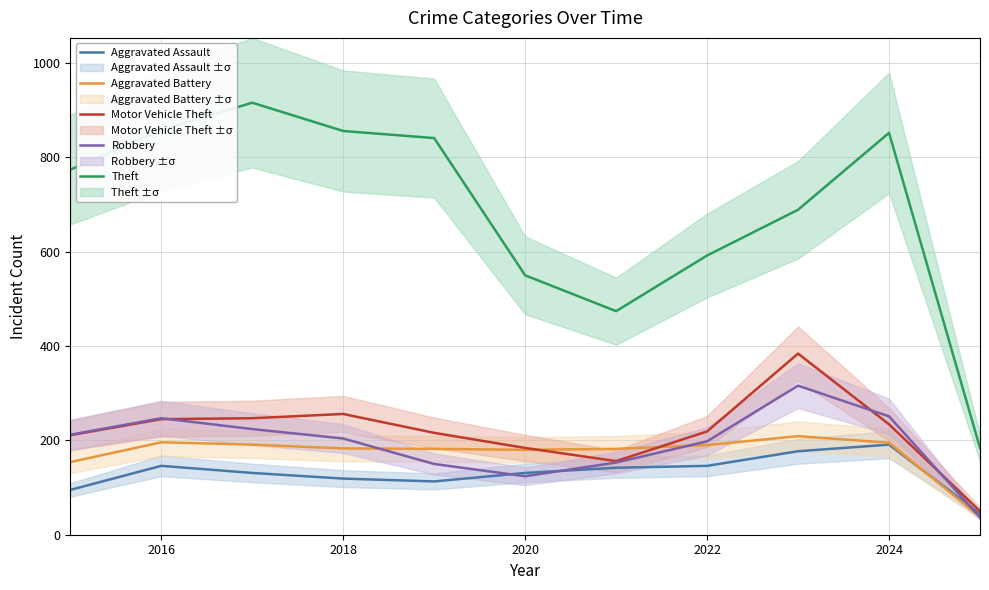

True or false: Theft and Motor Vehicle Theft intersect in this chart.

False